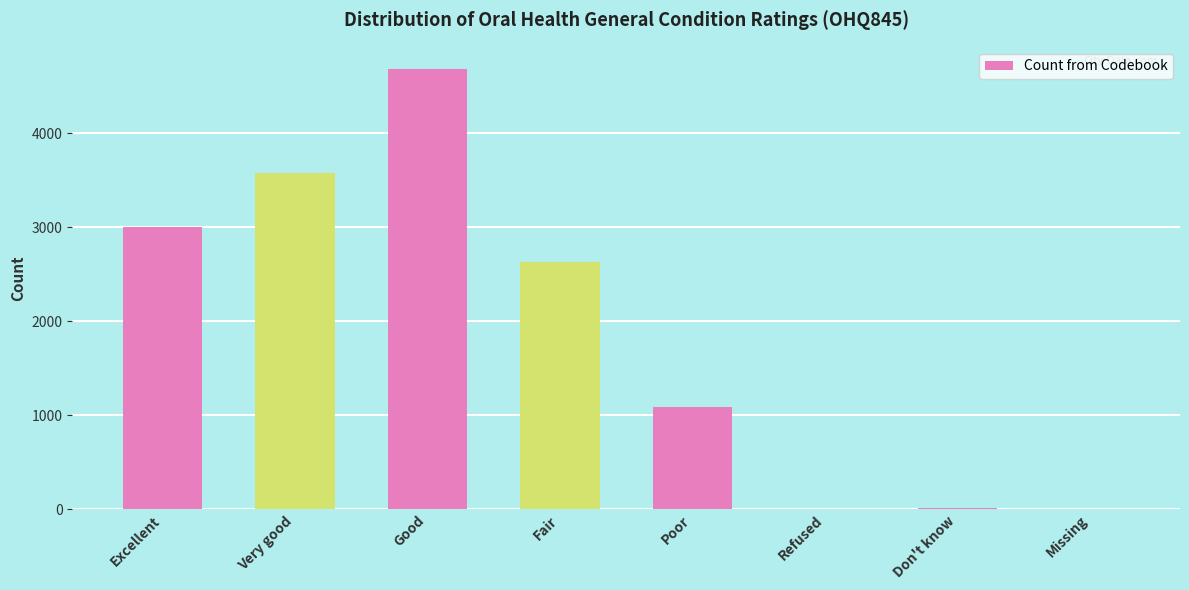

What is the sum of all values?

14986